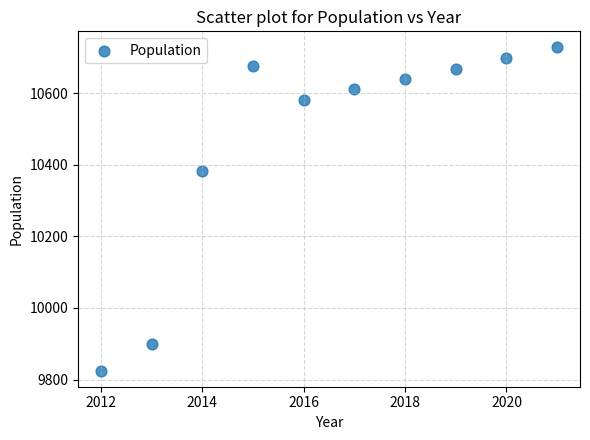

What Y value in the scatter plot is closest to 10276?

10382